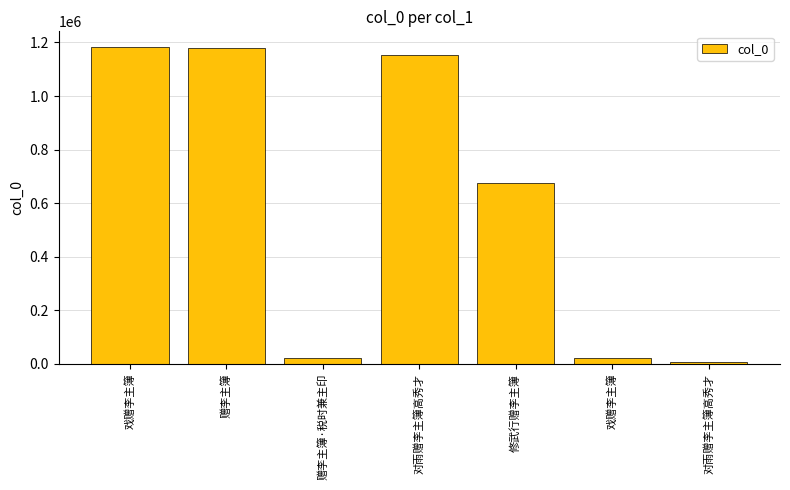

What is the difference between the maximum and second lowest values?

1161224